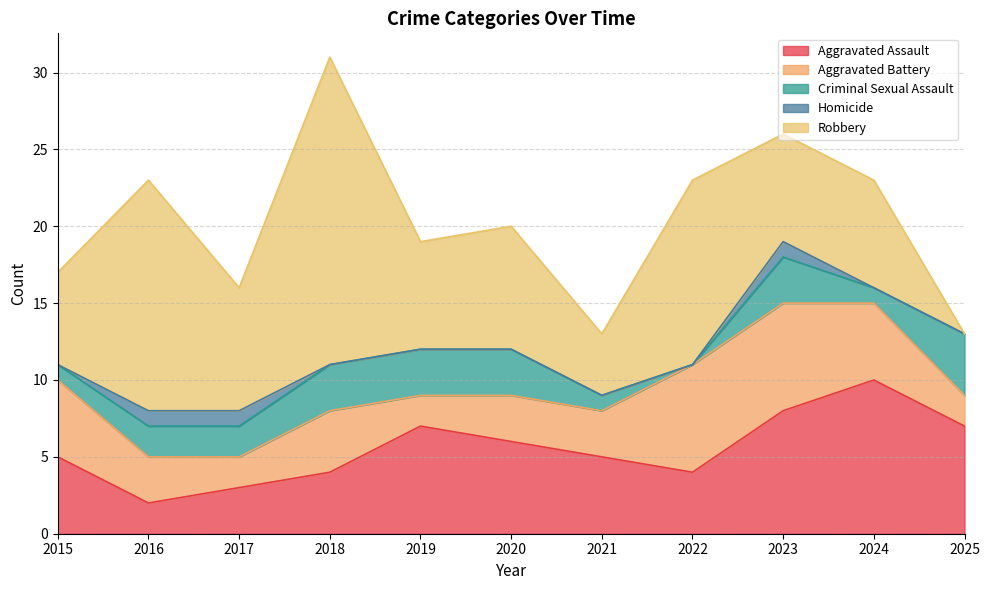

How many interior local peaks does the Homicide series have?

1